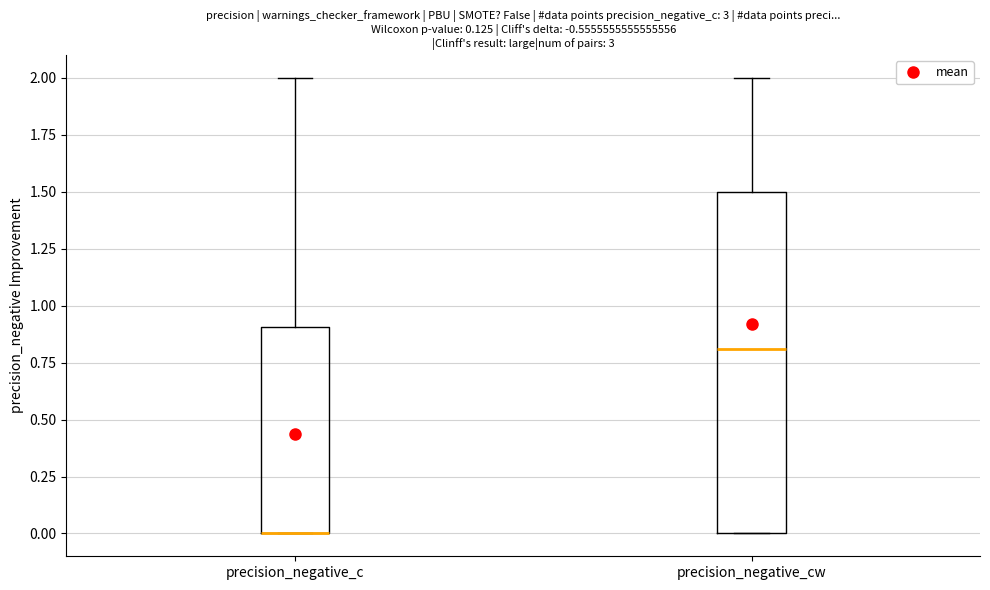

Where is the lower edge of the box for precision_negative_c on the y-axis? The values are not printed on the chart, so give them approximately, as read against the axis.

0.0